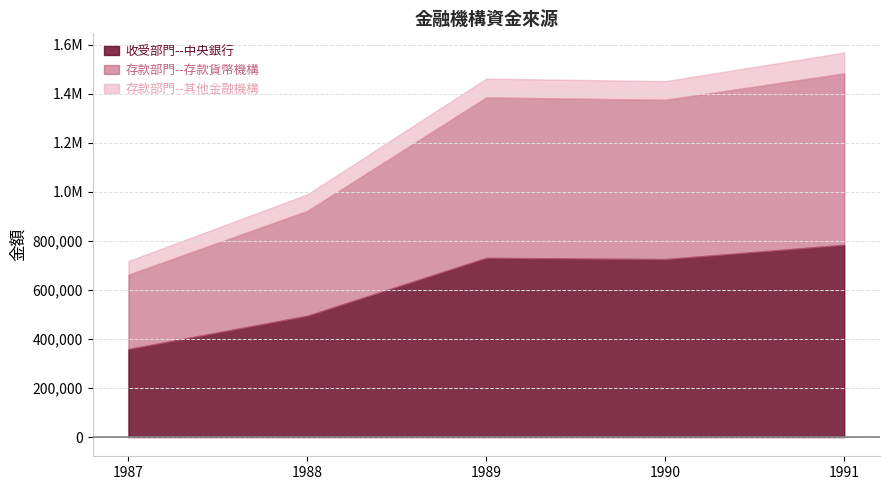

What is the sum of the 收受部門--中央銀行 values at 1990 and 1991?

1509256